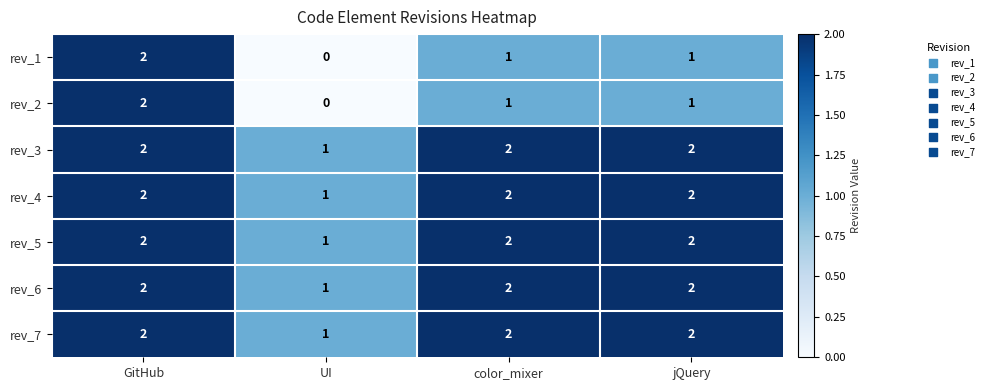

What is the sum of the rev_4 values at UI and color_mixer?

3